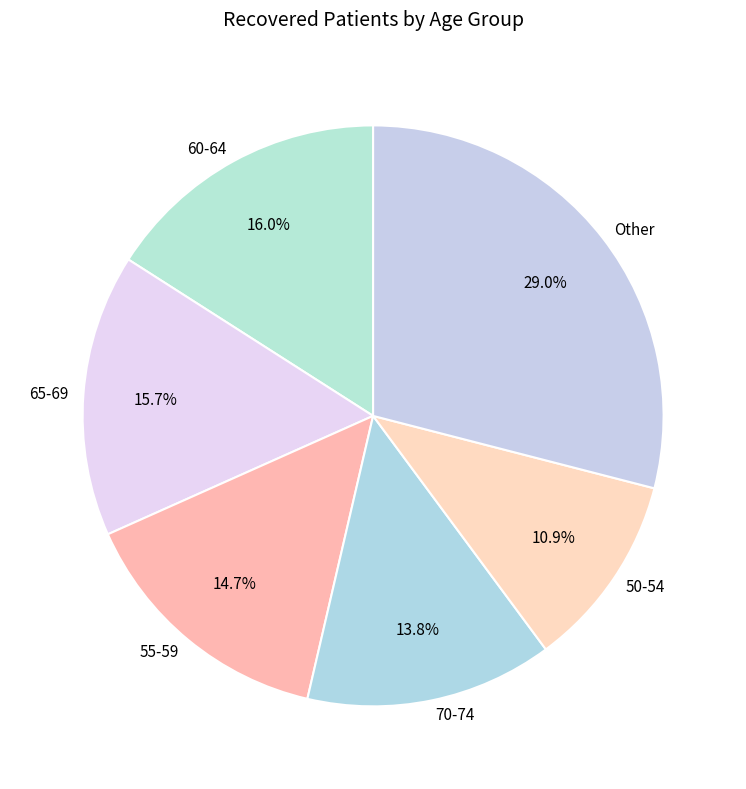

Do 50-54 and 60-64 together represent more than half of the pie?

No